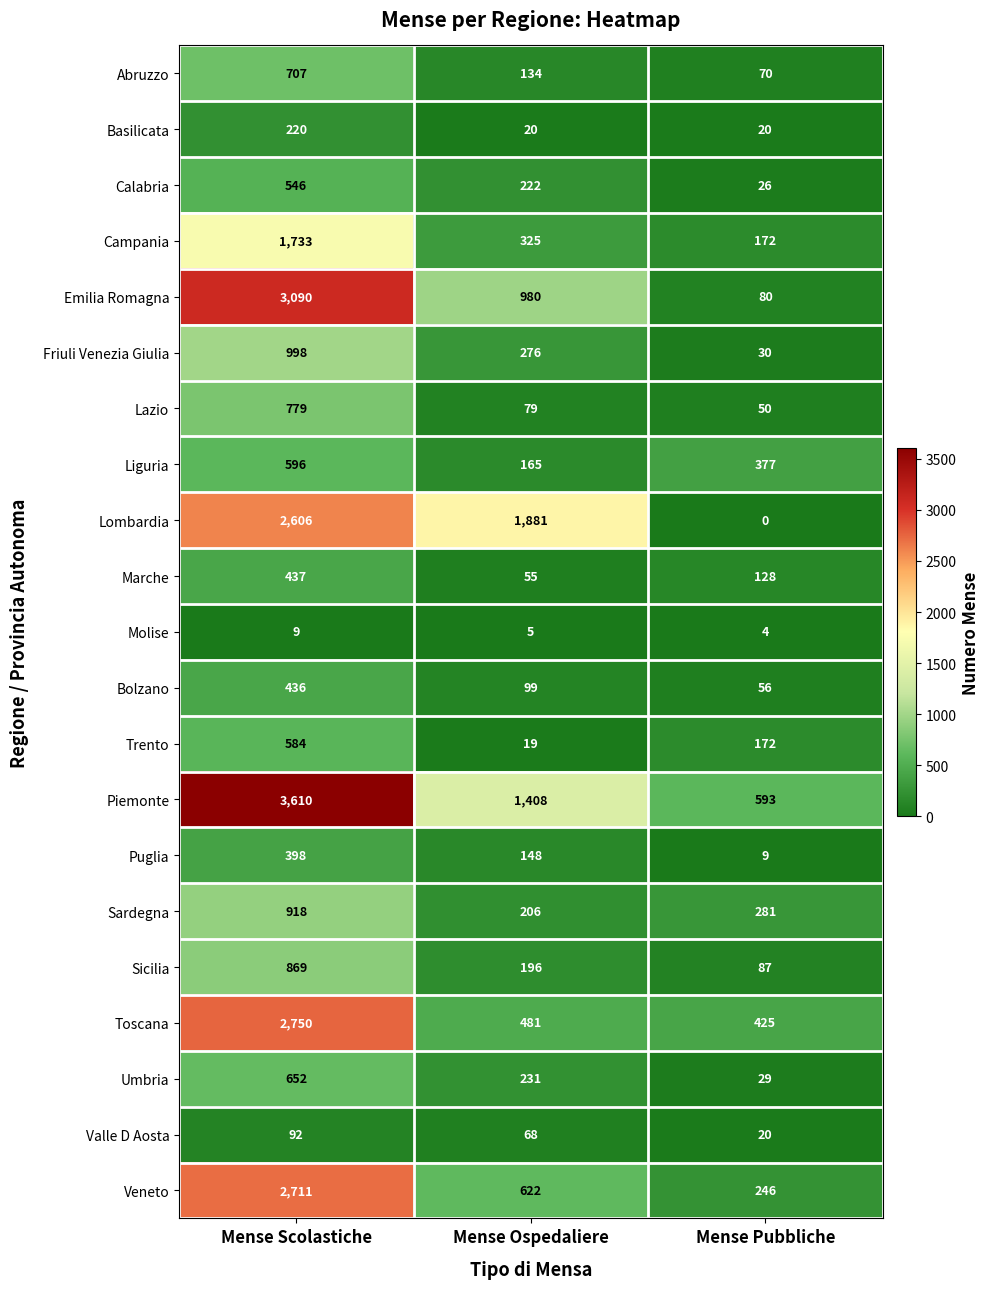

Which category has the lowest value in the Umbria series?

Mense Pubbliche